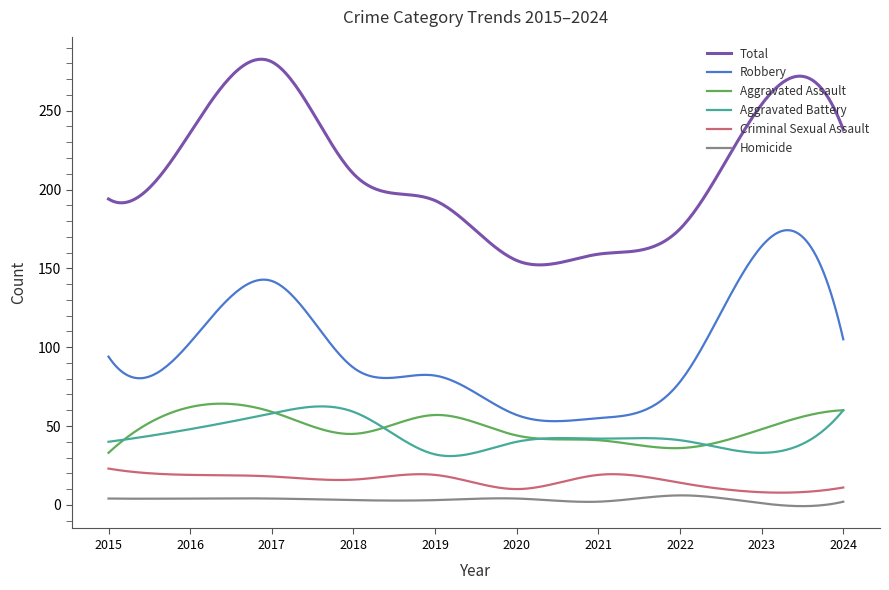

What is the highest value of the Robbery series?

174.2